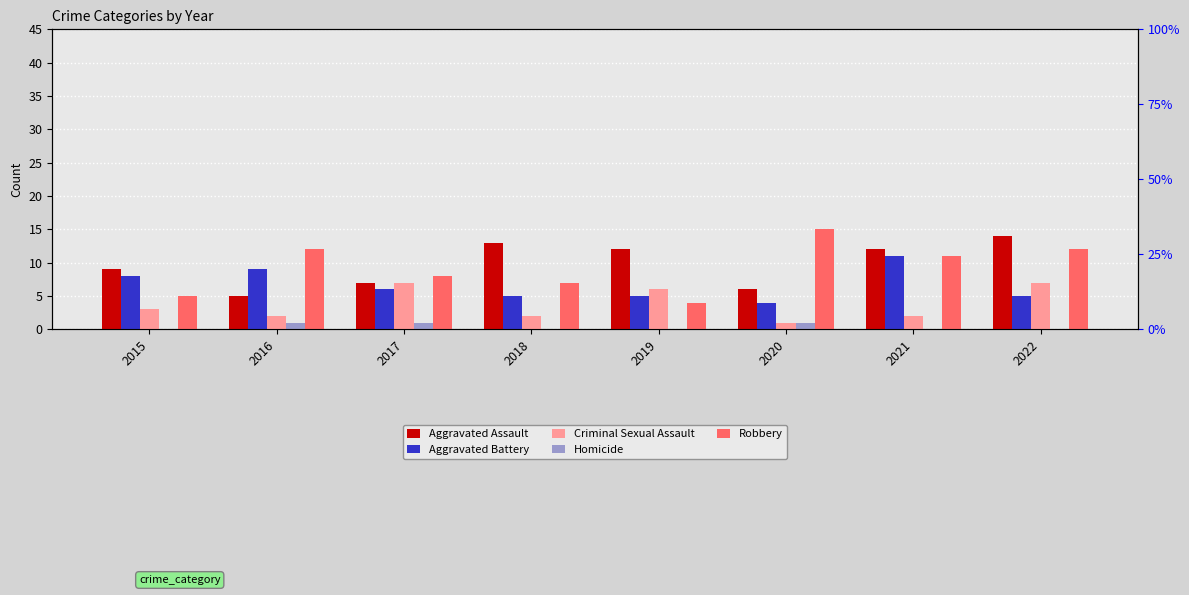

Rank the categories by Aggravated Assault value from lowest to highest.

2016, 2020, 2017, 2015, 2019, 2021, 2018, 2022